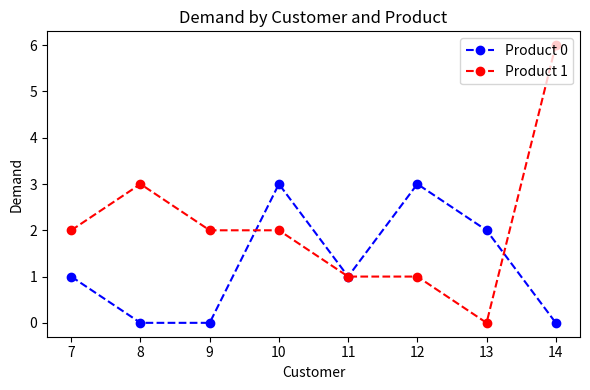

Reading left to right, list all the values displayed in this chart.

Product 0: 1	0	0	3	1	3	2	0
Product 1: 2	3	2	2	1	1	0	6